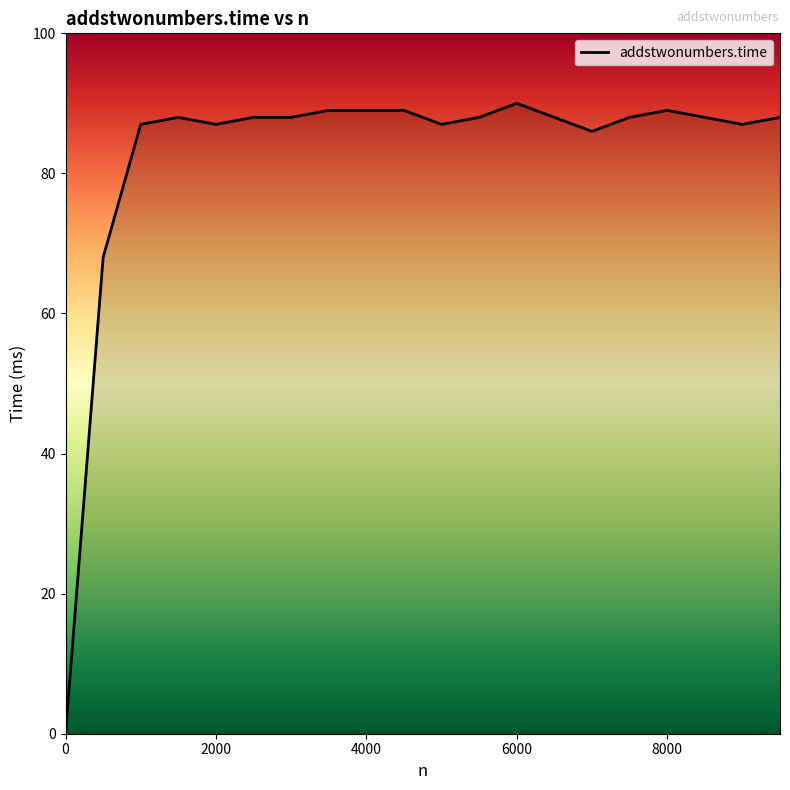

What is the greatest value displayed?

90